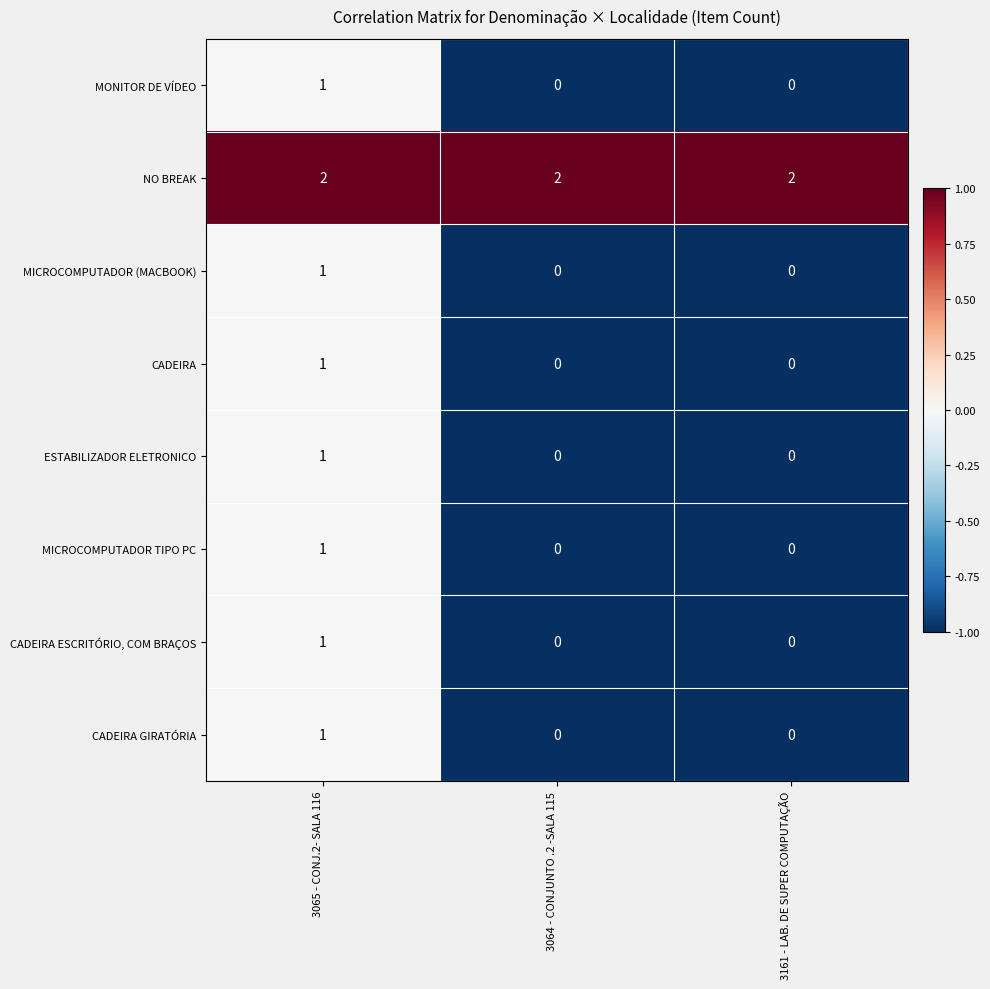

Reading right to left, extract all data points from this chart.

MONITOR DE VÍDEO: 0	0	1
NO BREAK: 2	2	2
MICROCOMPUTADOR (MACBOOK): 0	0	1
CADEIRA: 0	0	1
ESTABILIZADOR ELETRONICO: 0	0	1
MICROCOMPUTADOR TIPO PC: 0	0	1
CADEIRA ESCRITÓRIO, COM BRAÇOS: 0	0	1
CADEIRA GIRATÓRIA: 0	0	1